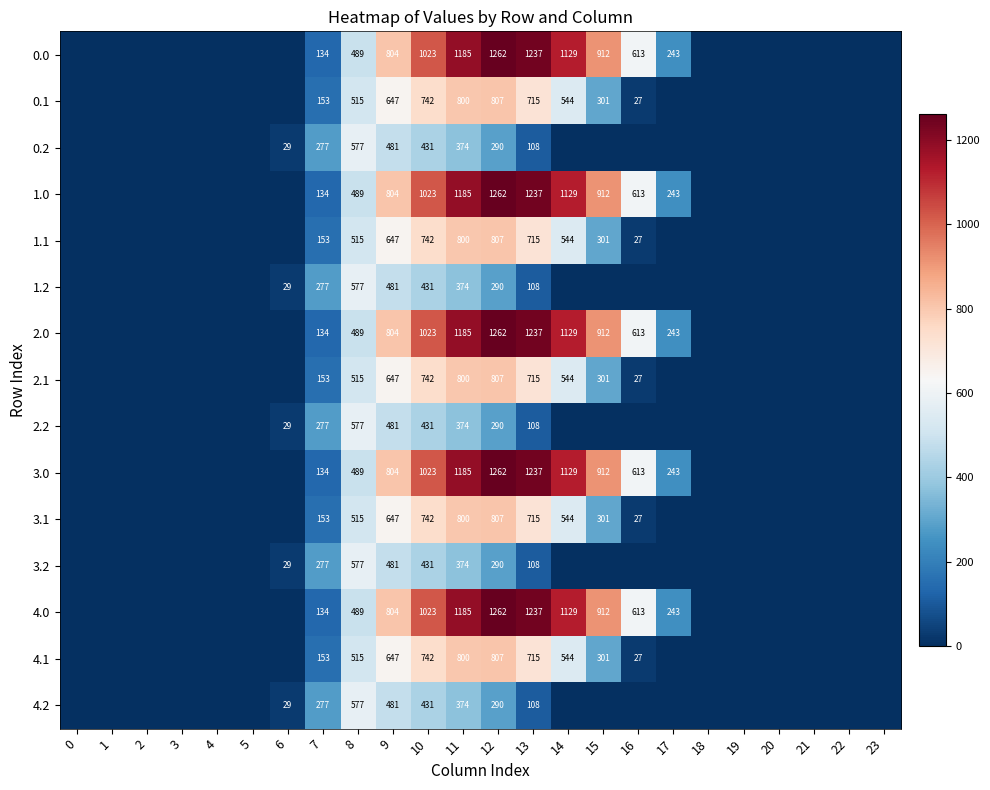

What is the total value across all series at 9?

9660